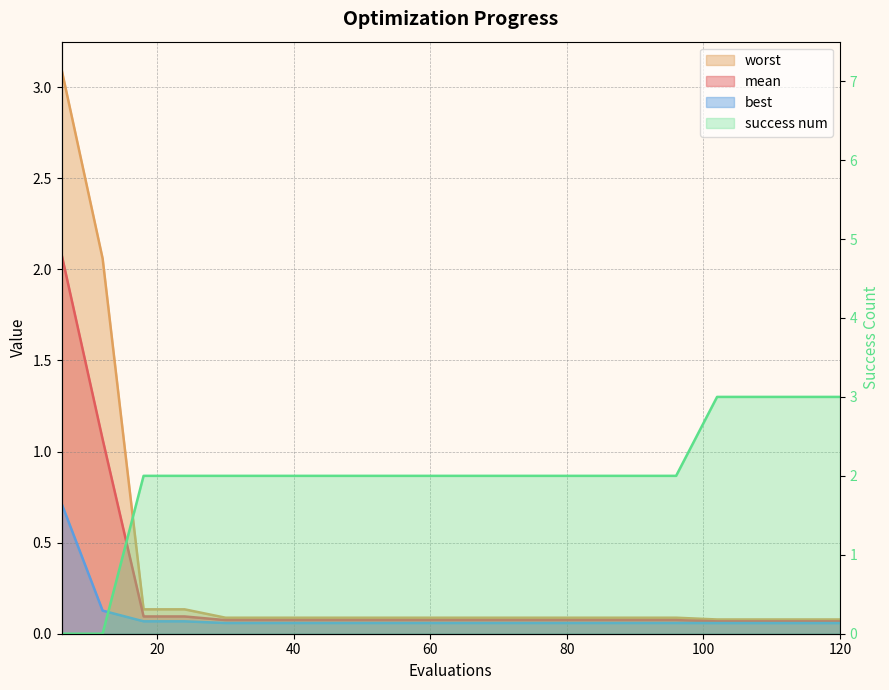

At how many categories does at least one series exceed 1?

20